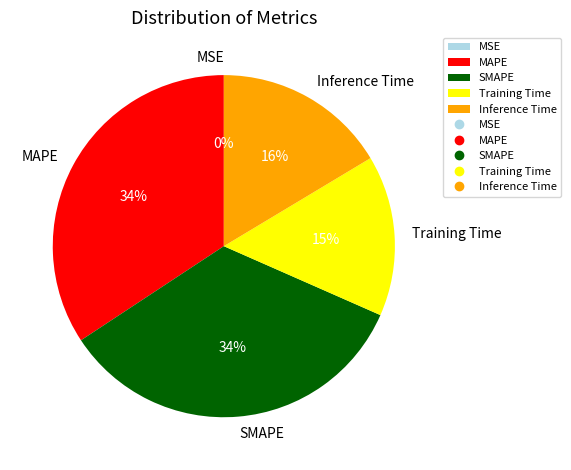

True or false: SMAPE accounts for 34% of the total.

True